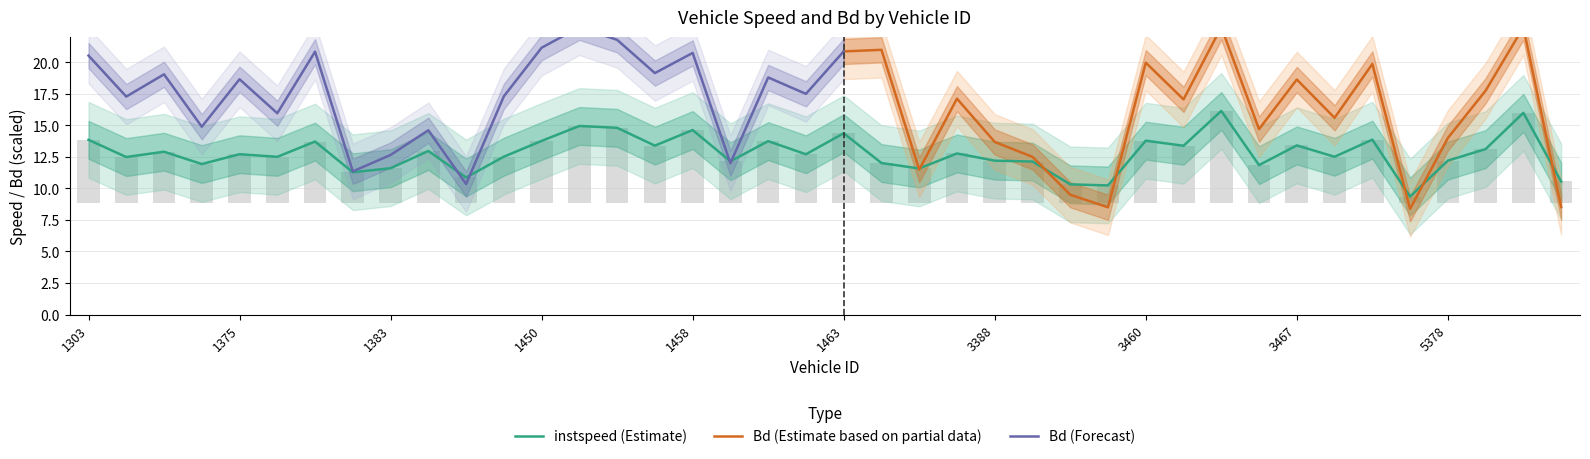

What is the ratio of the value at 1378 to the value at 5378?

1.1